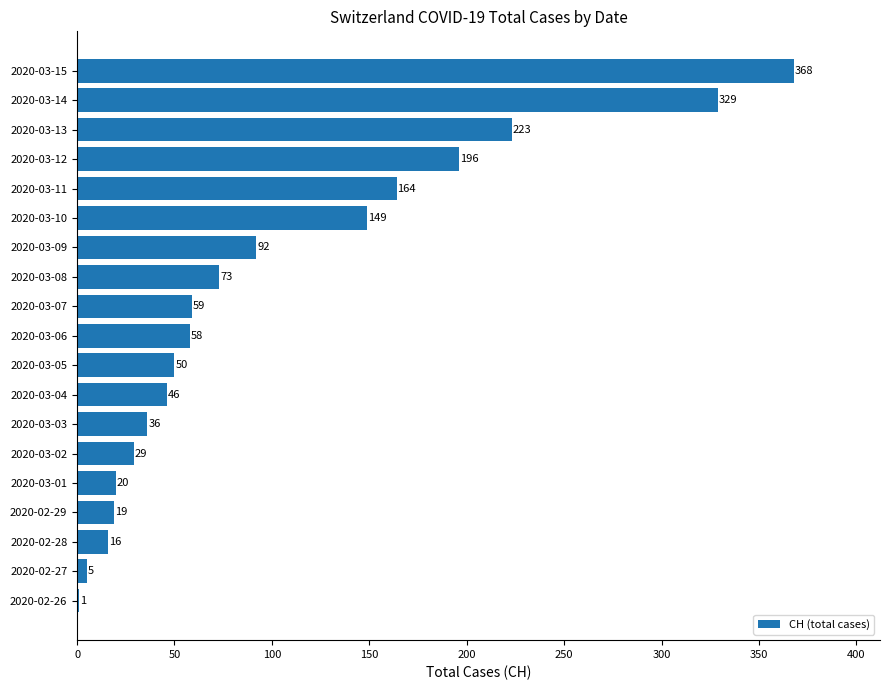

What is the ratio of the value at 2020-03-11 to the value at 2020-03-13?

0.7